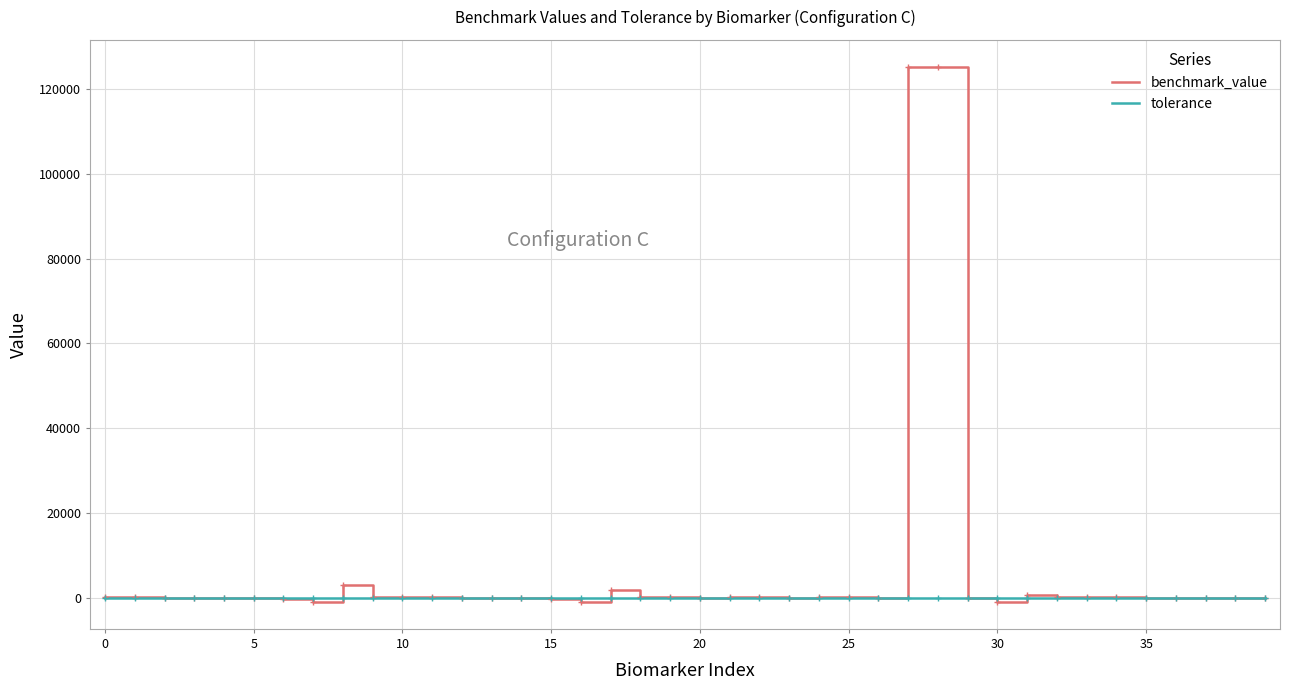

What is the maximum value for benchmark_value?

125256.0